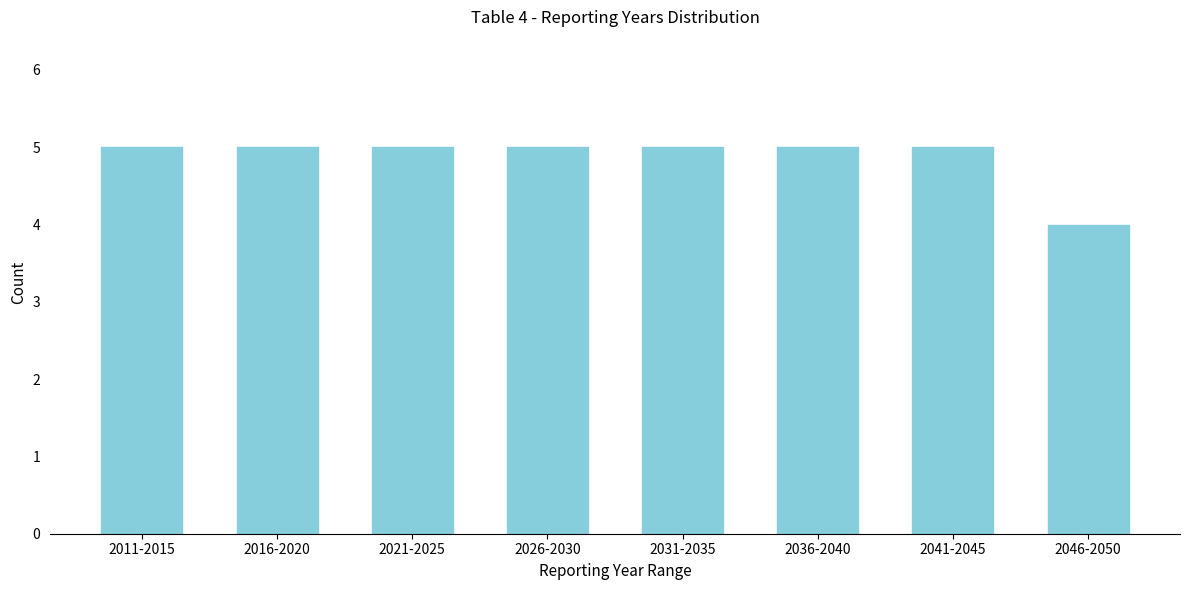

Reading left to right, extract all data points from this chart.

2011-2015=5	2016-2020=5	2021-2025=5	2026-2030=5	2031-2035=5	2036-2040=5	2041-2045=5	2046-2050=4